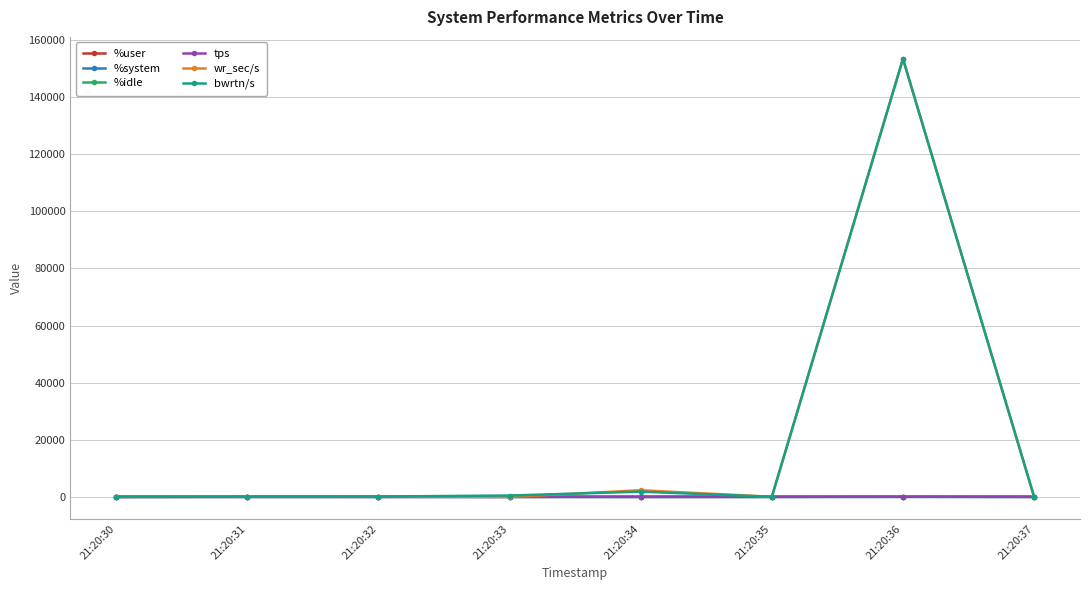

At which category is the sum across all series the highest?

21:20:36